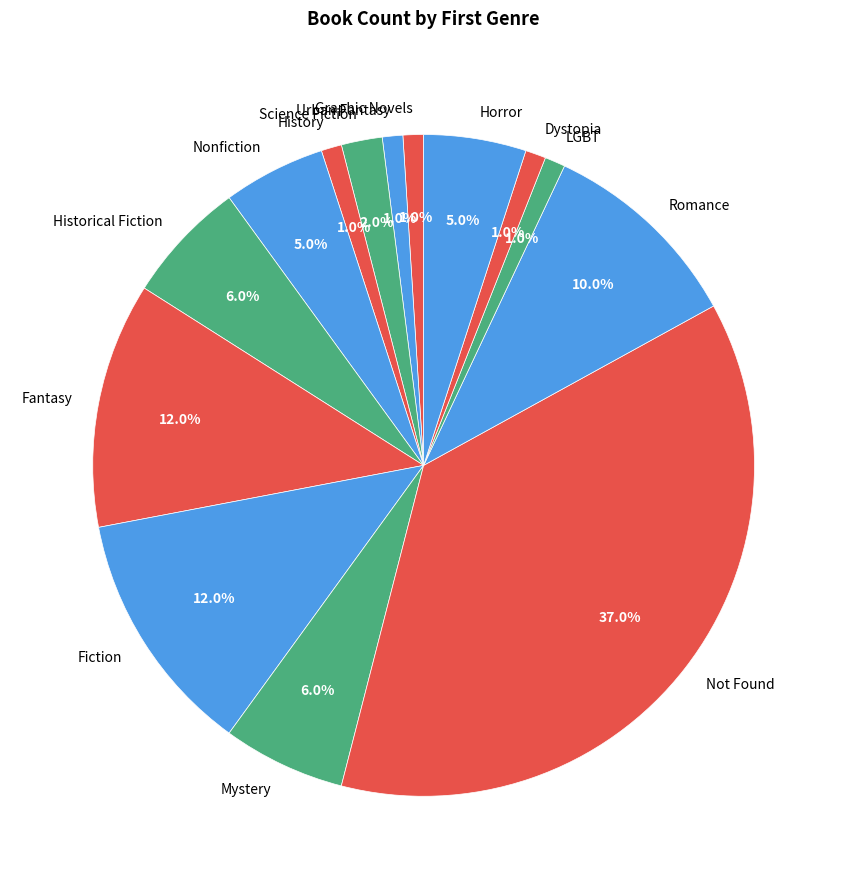

To the nearest percent, what is the average slice percentage?

7%